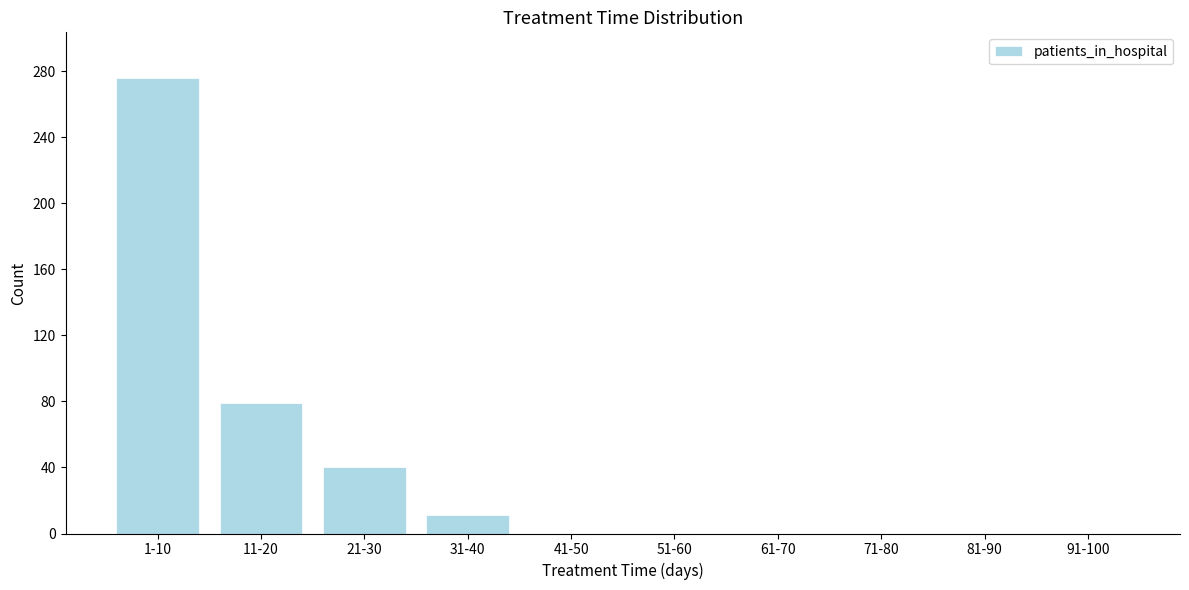

Reading right to left, extract all data points from this chart.

91-100=0	81-90=0	71-80=0	61-70=0	51-60=0	41-50=0	31-40=11	21-30=40	11-20=79	1-10=276